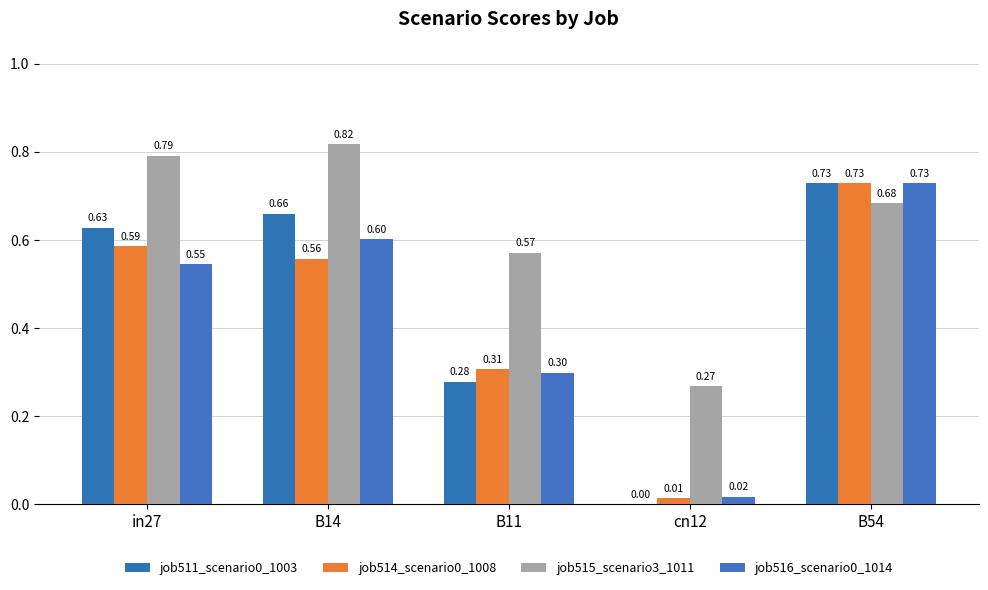

Count the job511_scenario0_1003 values in the range 0 to 1.

5